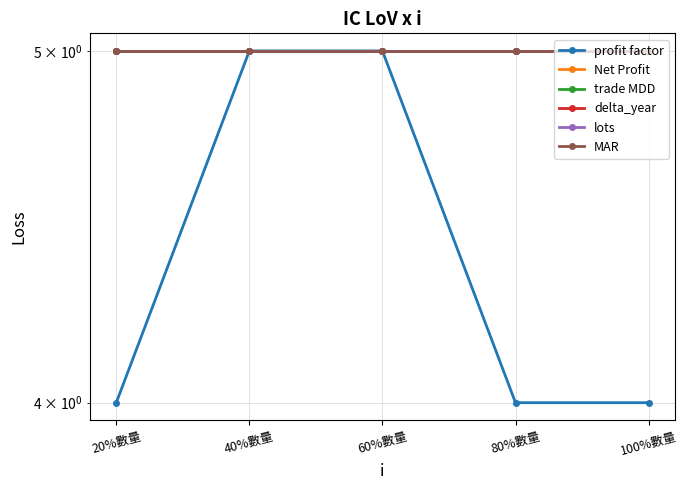

True or false: trade MDD and delta_year intersect in this chart.

False